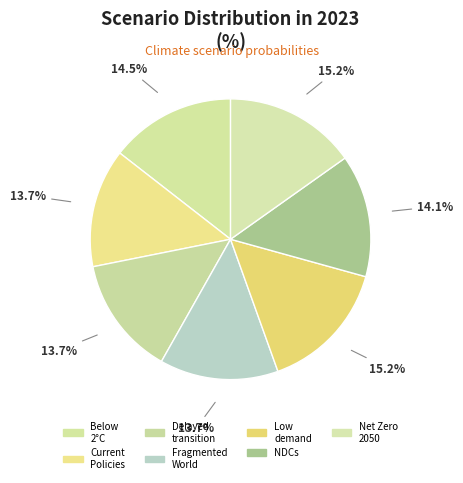

Which category has the biggest portion of the pie?

Low demand